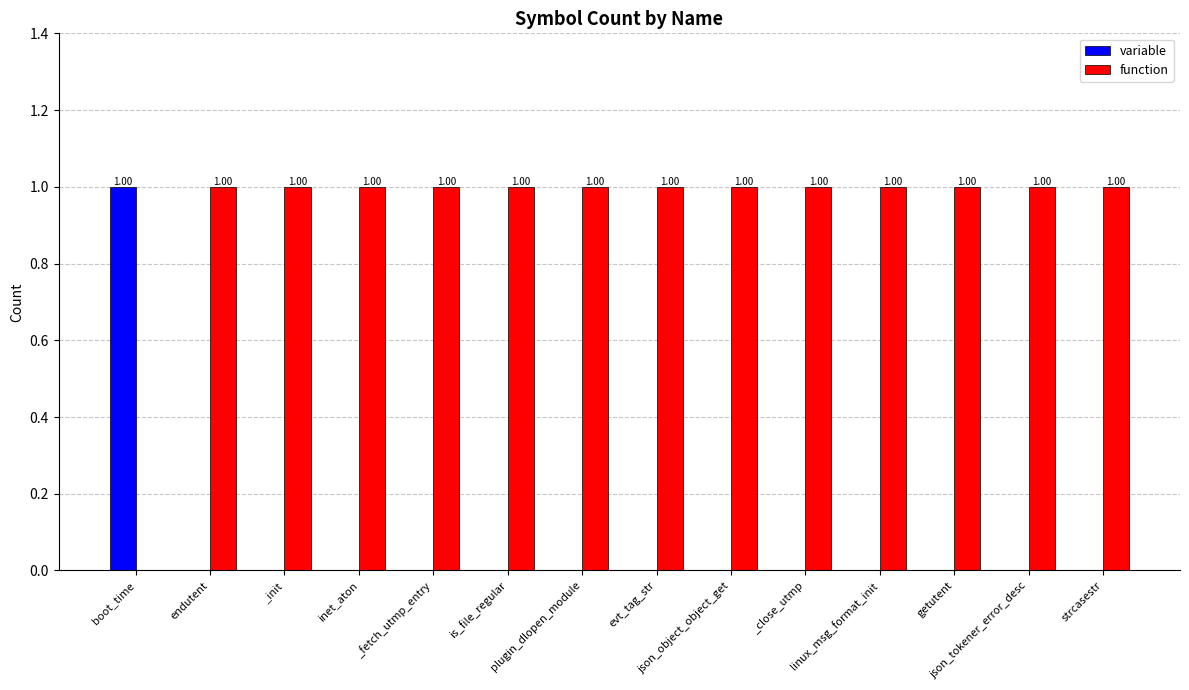

Which series has the largest total across all categories?

function